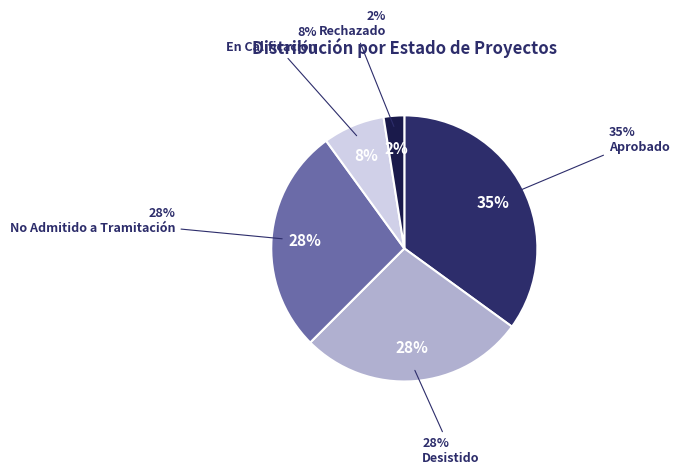

True or false: EIA accounts for 56% of the total.

False